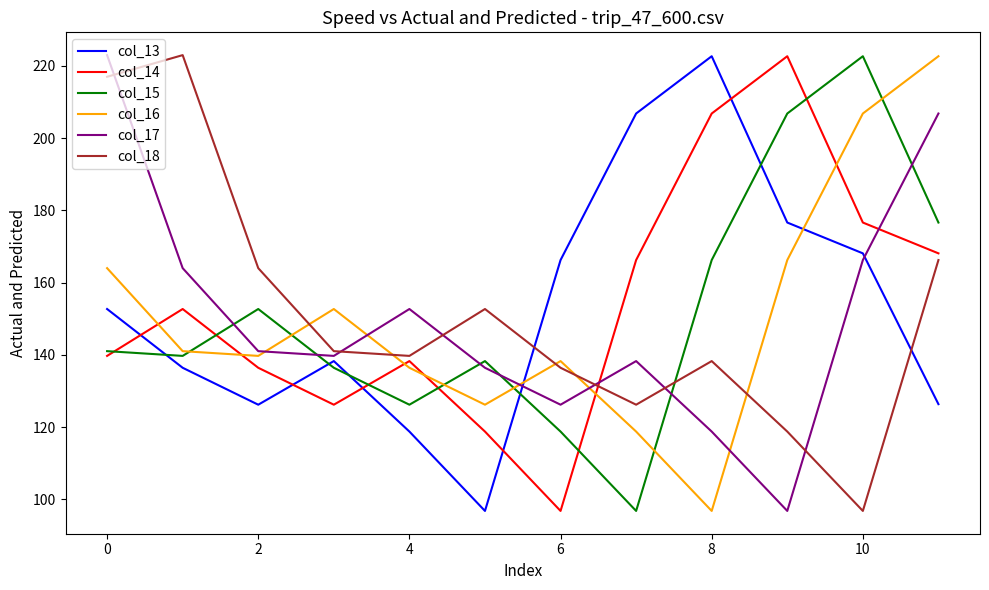

What is the sum of all col_13 values?

1835.9